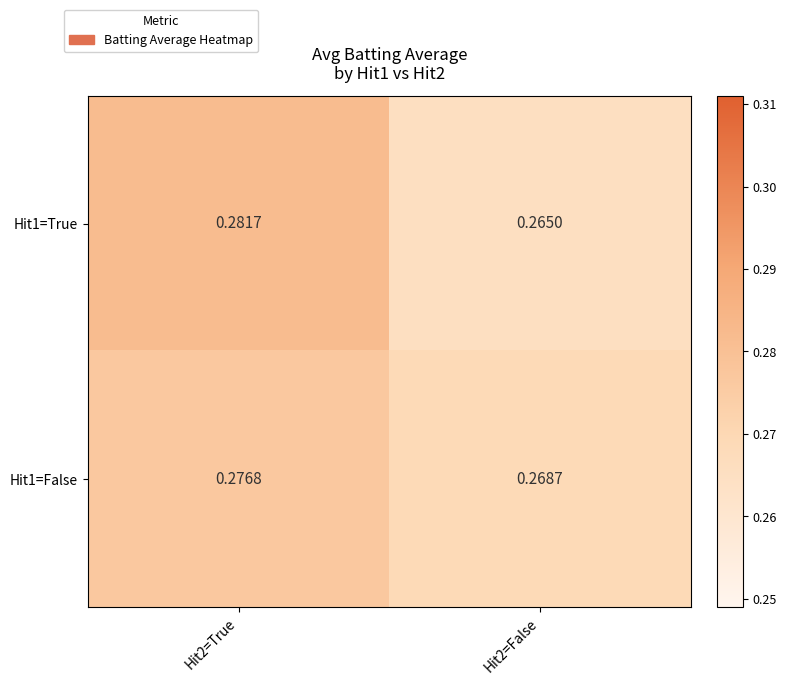

Is the value of Hit1=False at Hit2=False greater than the value of Hit1=True at Hit2=True?

No